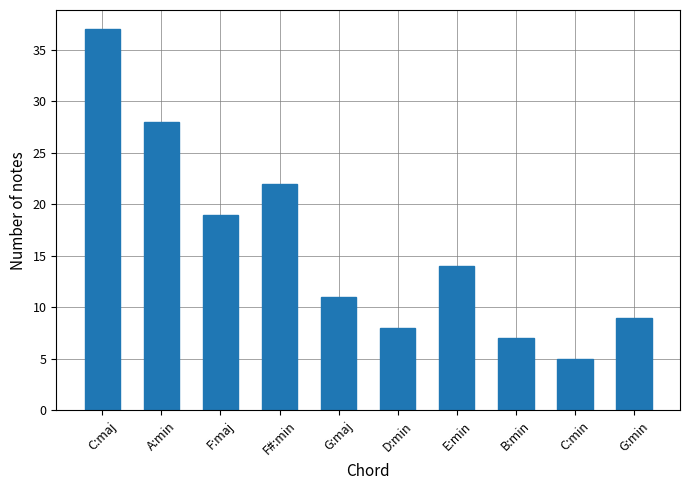

What is the label of the 10th bar from the right?

C:maj